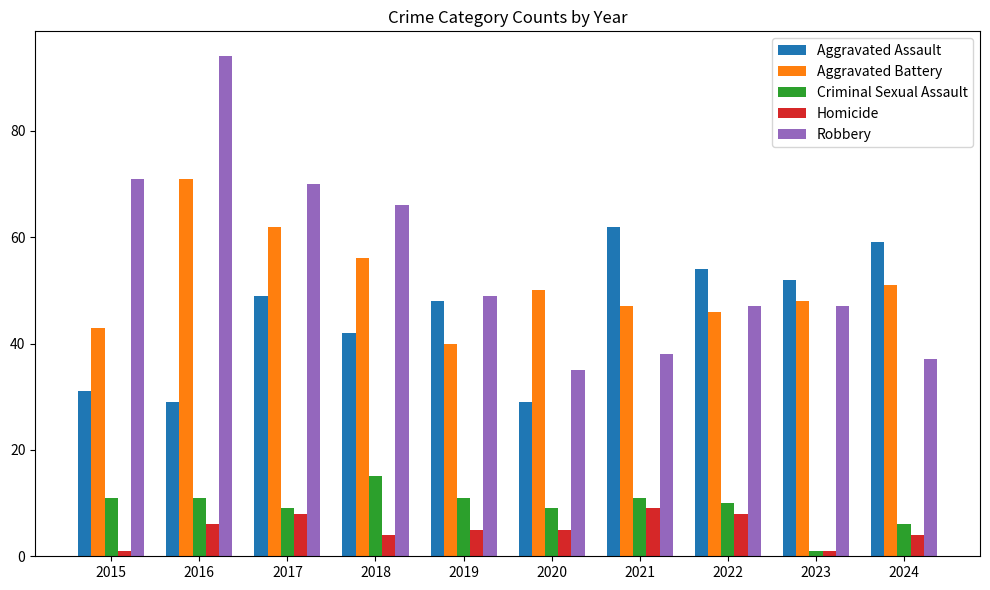

What is the minimum value shown in the chart?

1